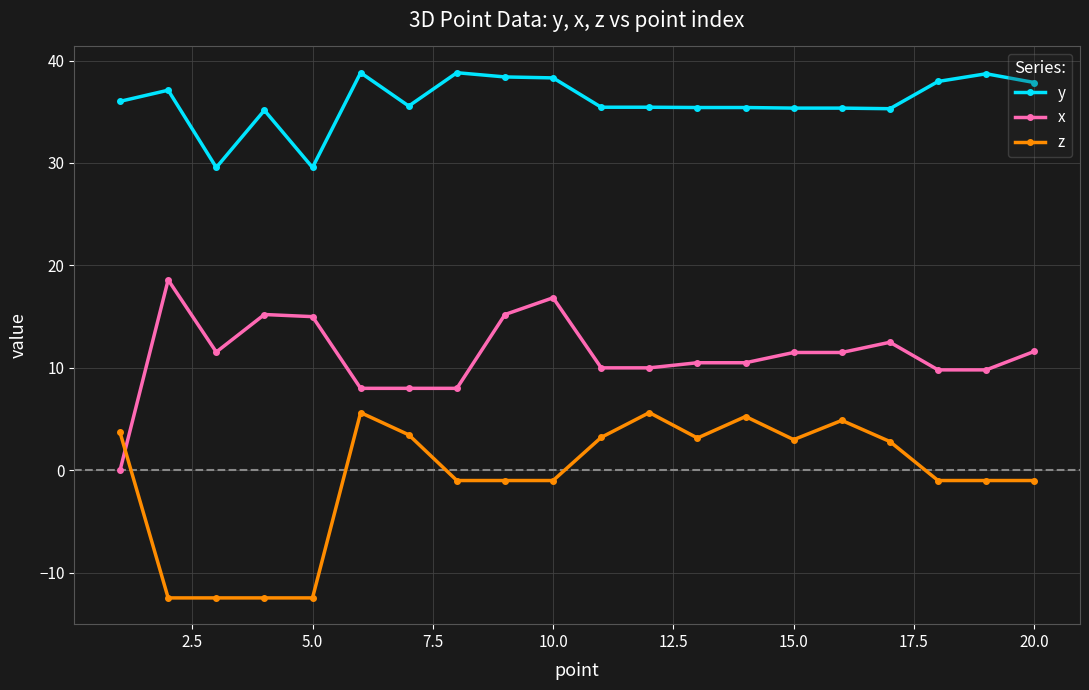

True or false: x and y intersect in this chart.

False